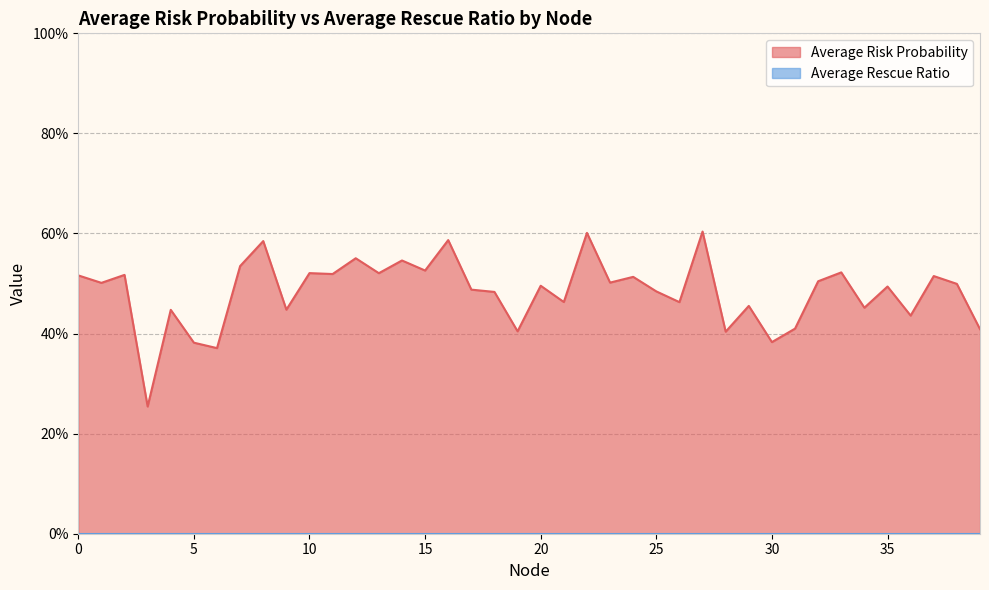

Is it true that the value at 5 is 0.1?

False